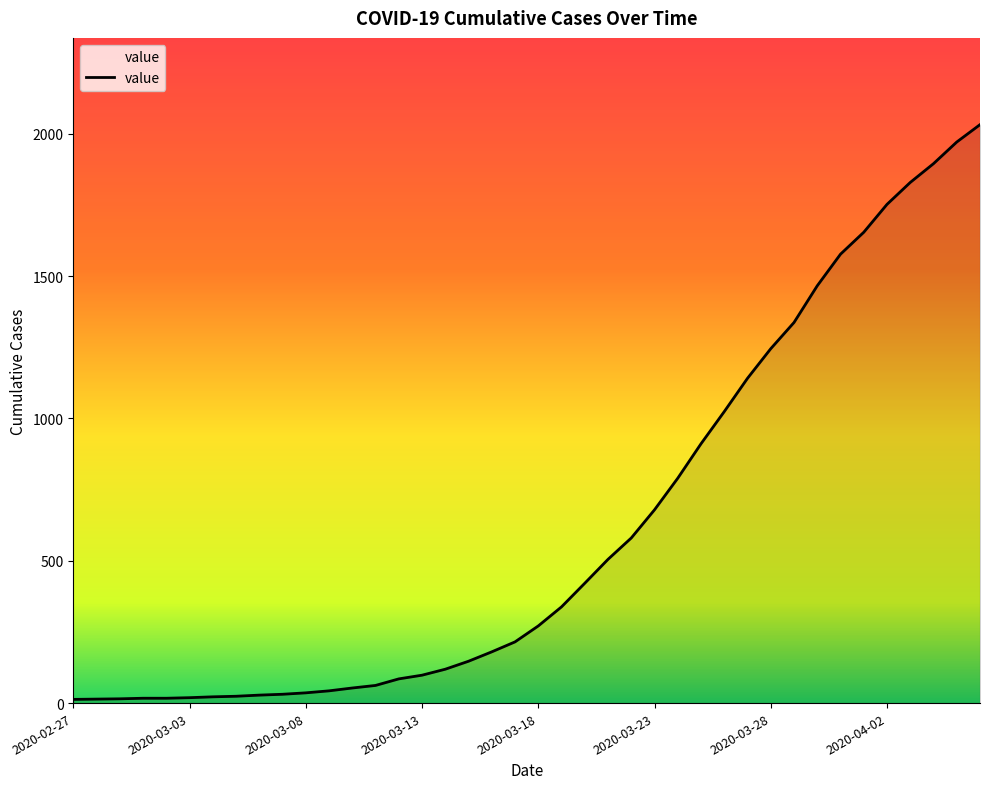

What is the difference between the maximum and minimum values?

2019